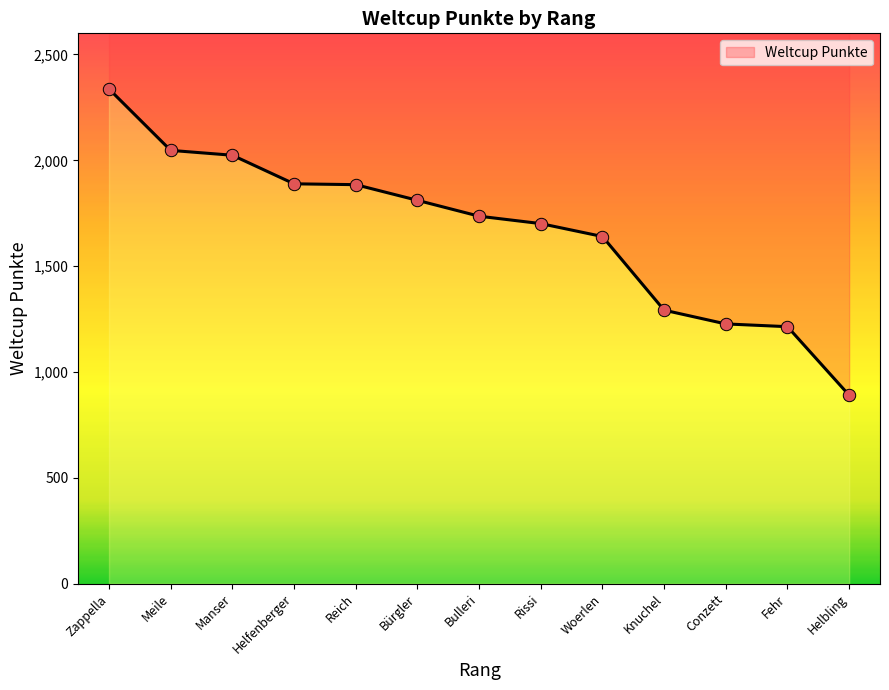

Which has a higher value, Bürgler or Conzett?

Bürgler